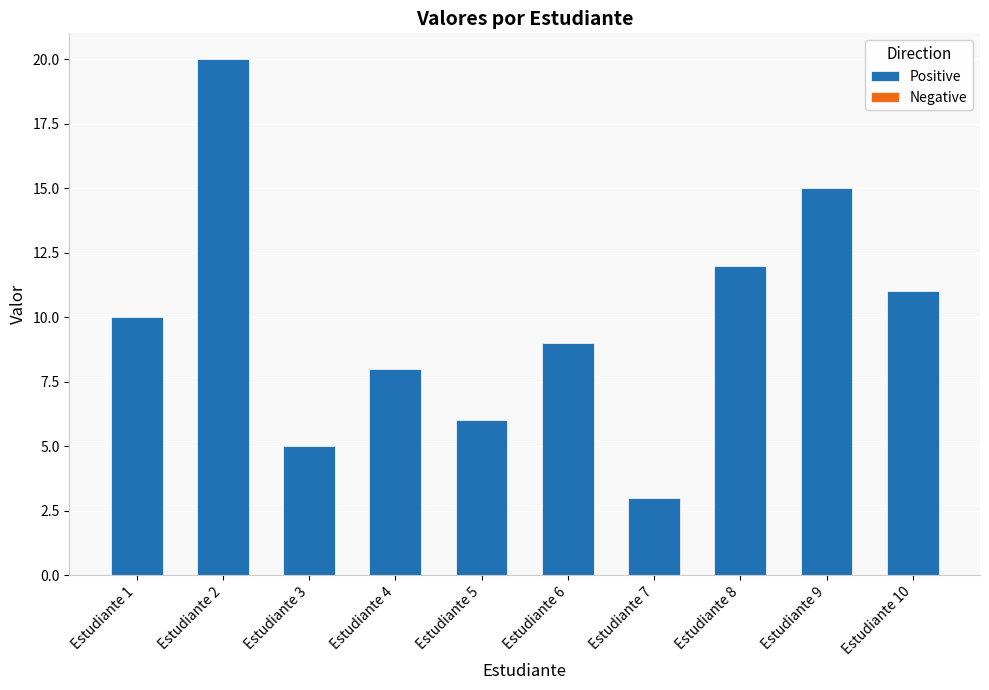

The value at Estudiante 10 is 4. True or false?

False